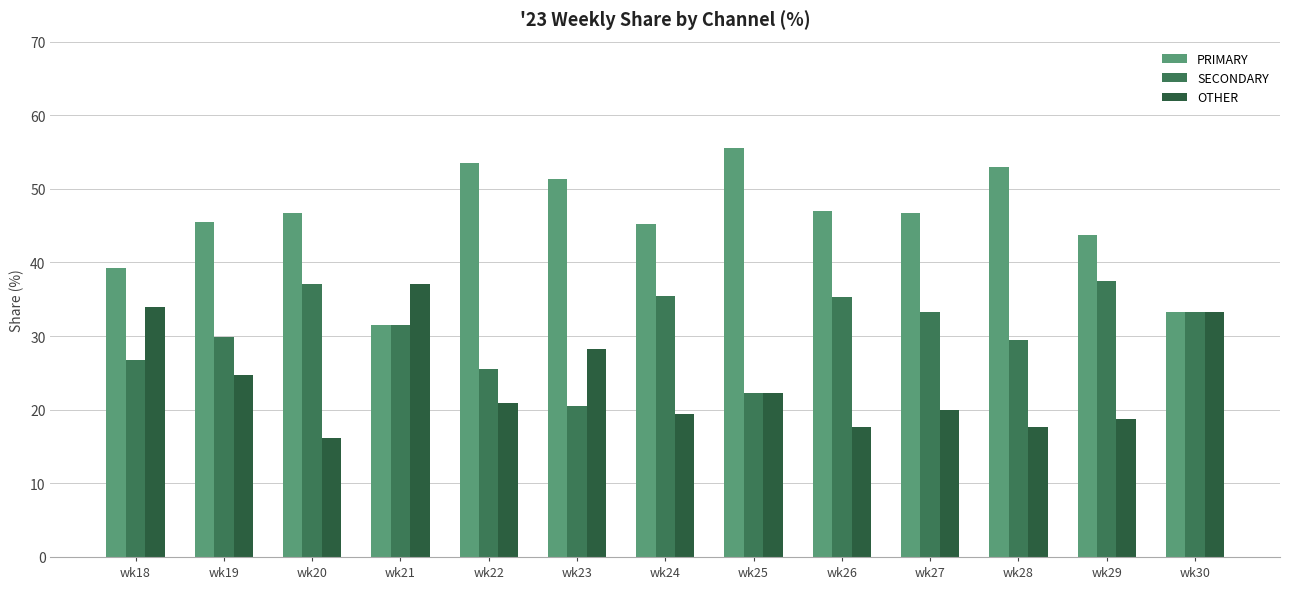

Which label corresponds to the smallest value in the chart?

wk20